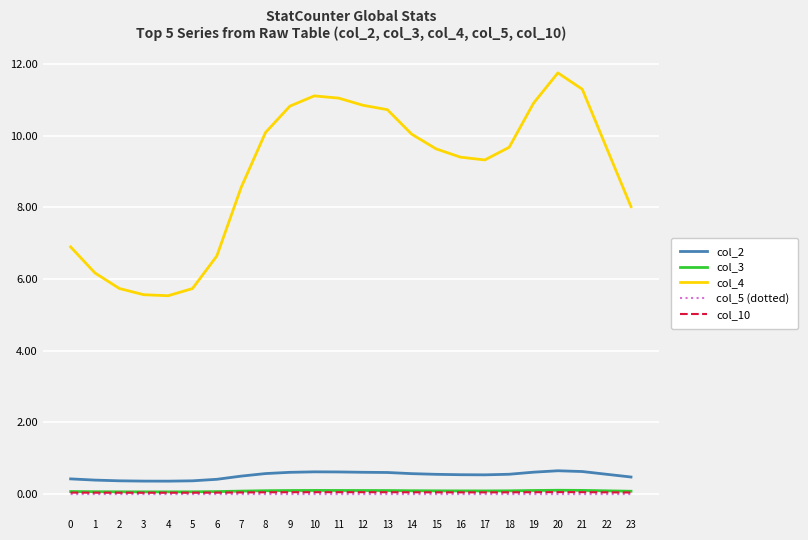

Which category has the highest value across all series?

20